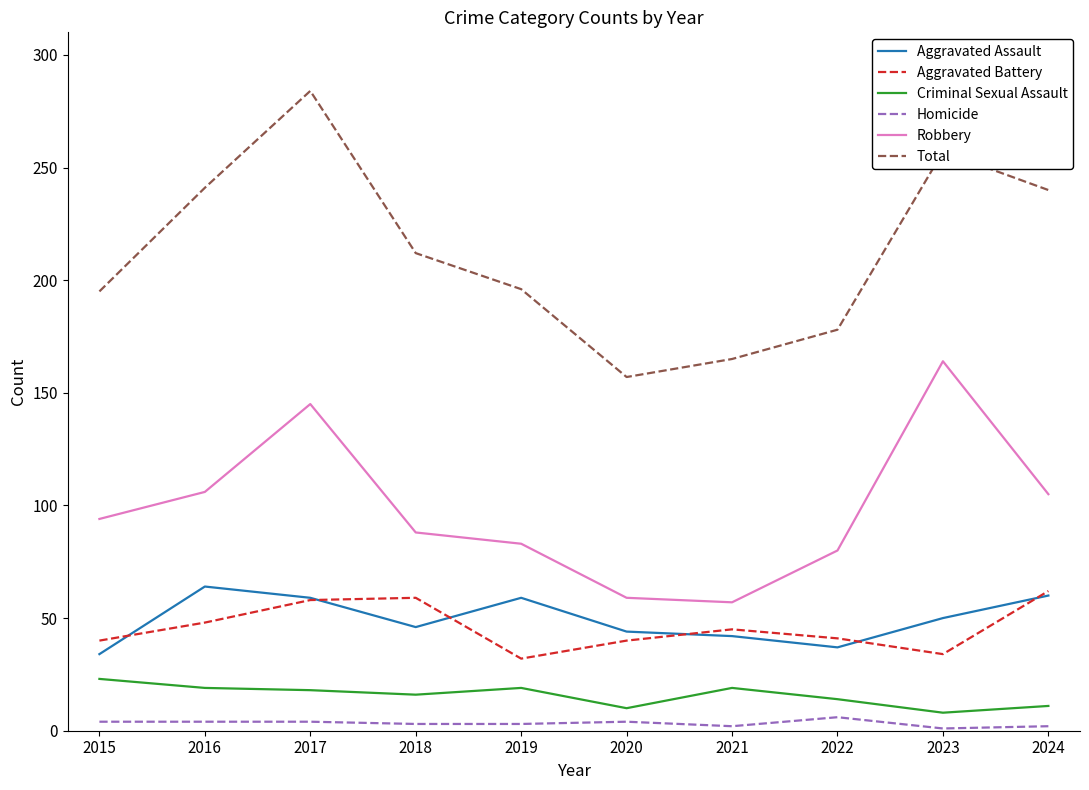

Which series has the widest spread of values?

Total